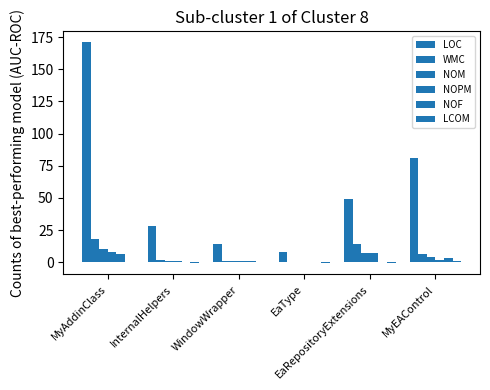

How many distinct data groups are displayed?

6